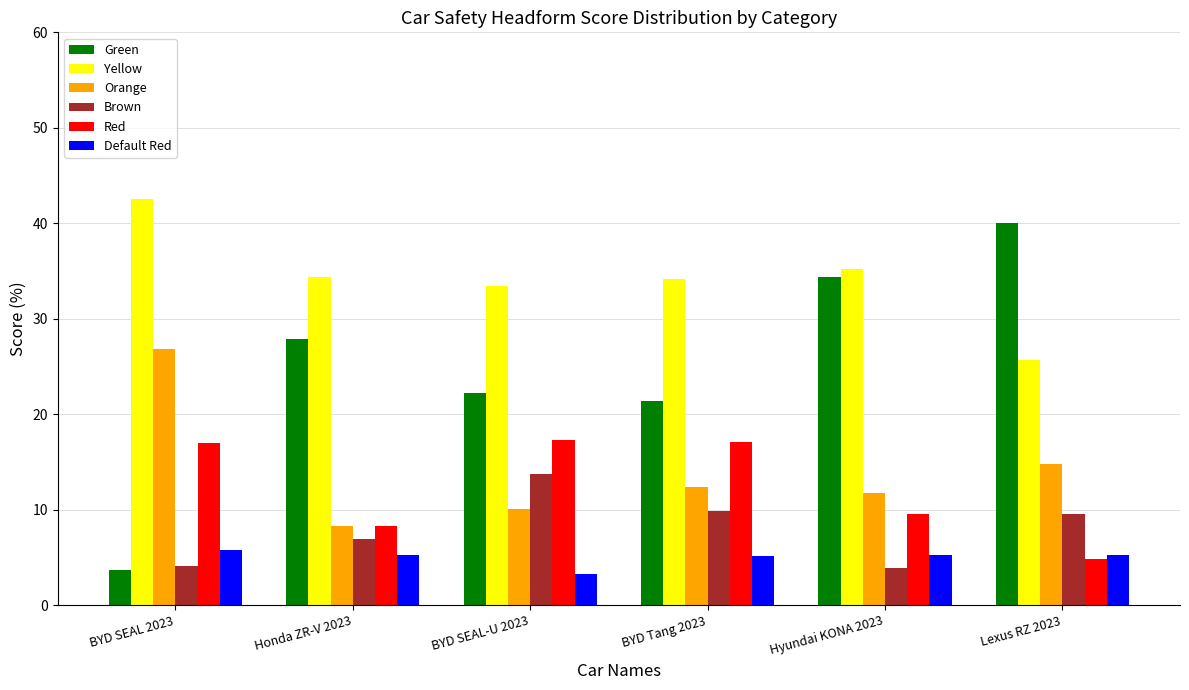

At which label does Orange reach its peak?

BYD SEAL 2023